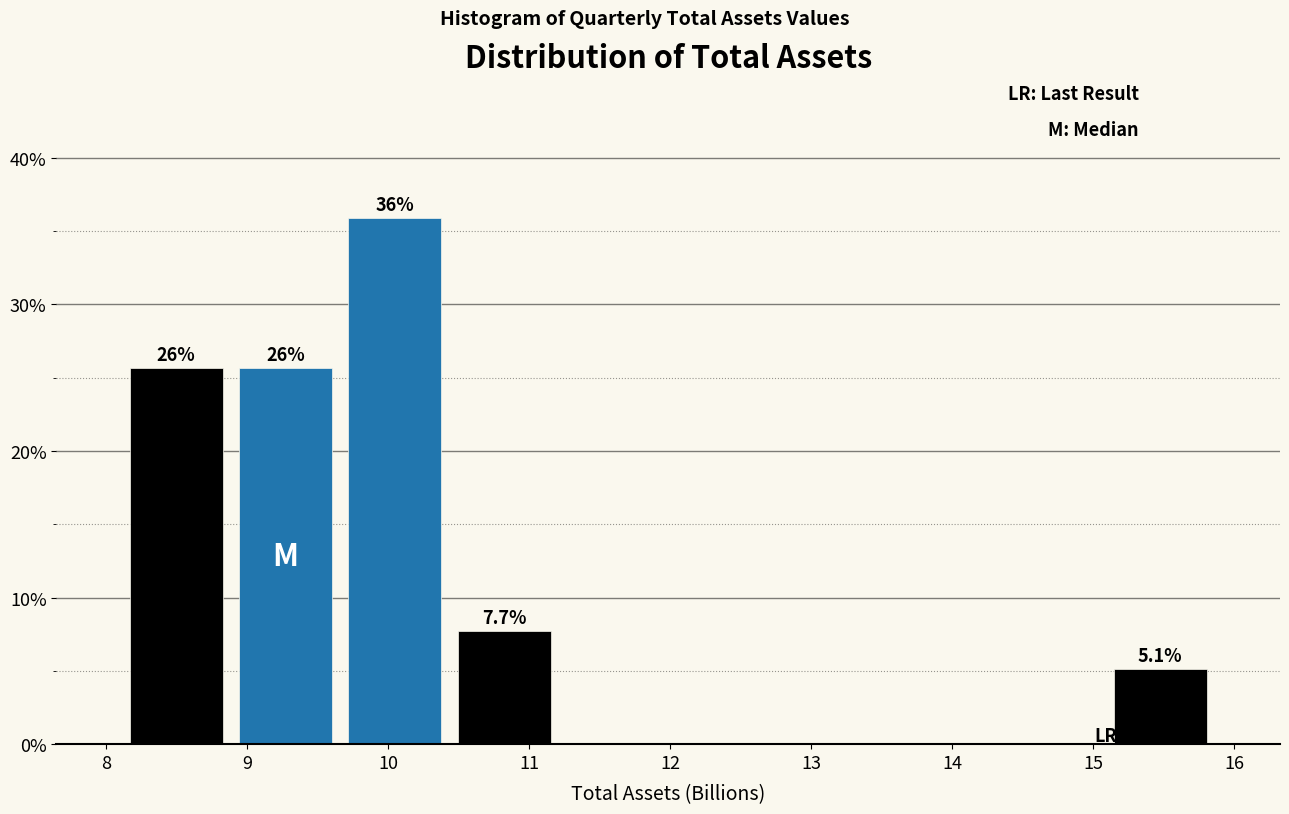

Which range on the x-axis has the tallest bar?

9.7 to 10.4